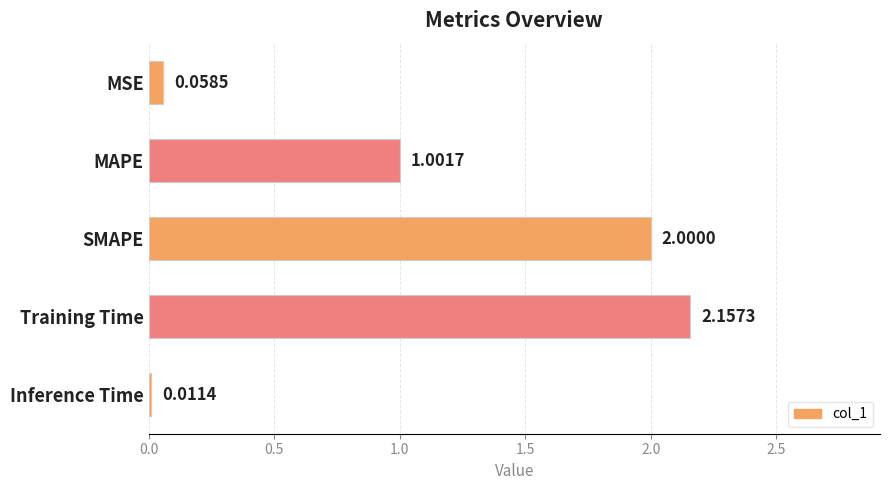

What is the label of the 5th bar from the top?

Inference Time